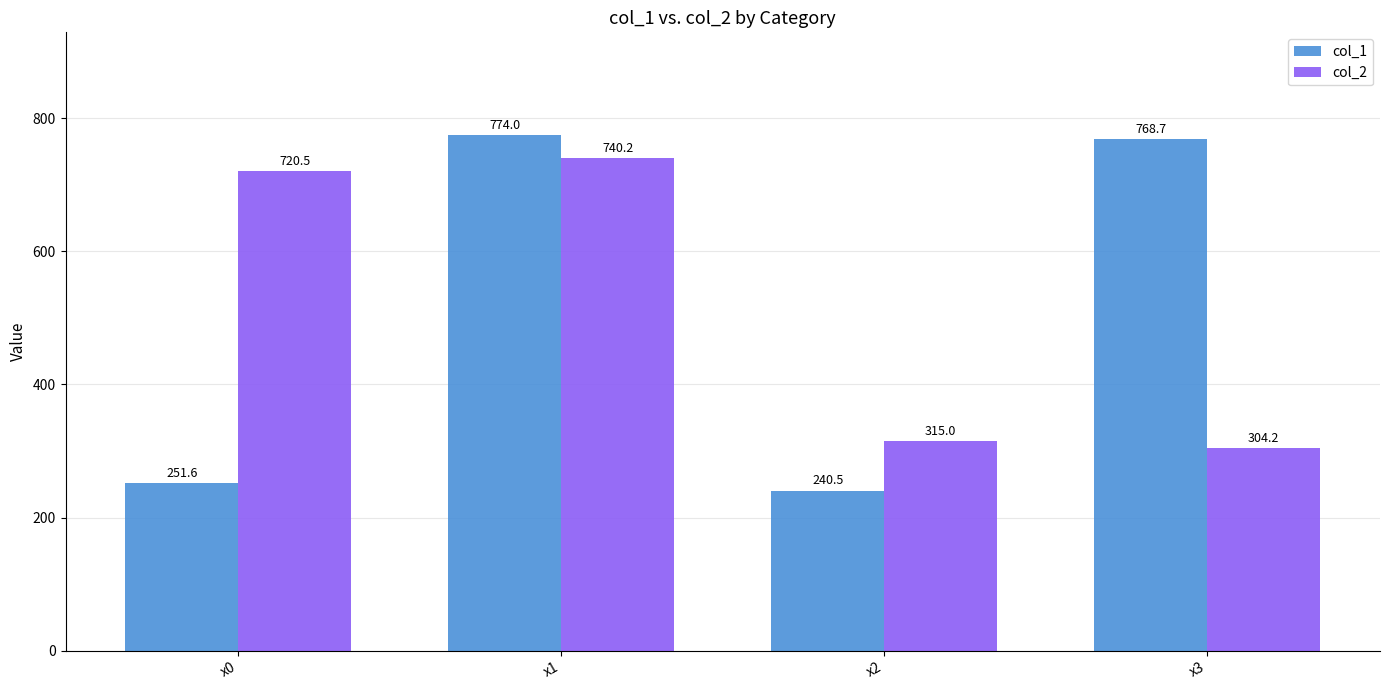

The col_2 series shows 315.0 at x2. True or false?

True